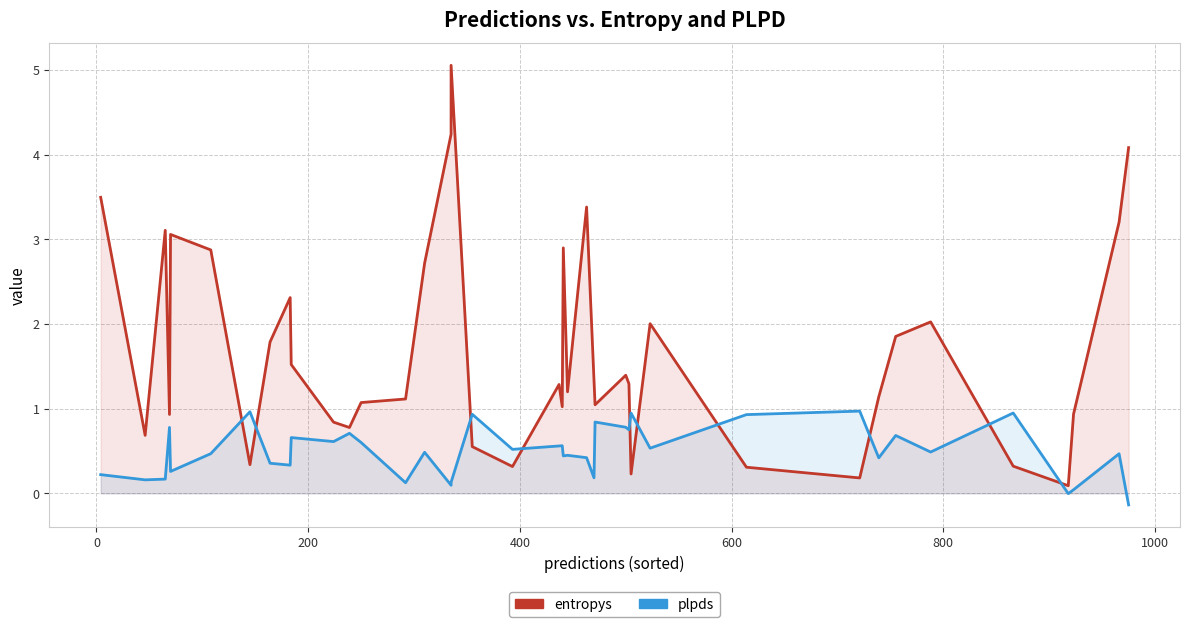

How many interior local valleys does the entropys series have?

11